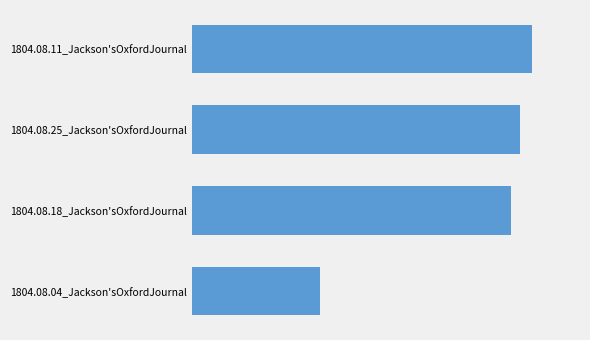

Does the chart contain any negative values?

No